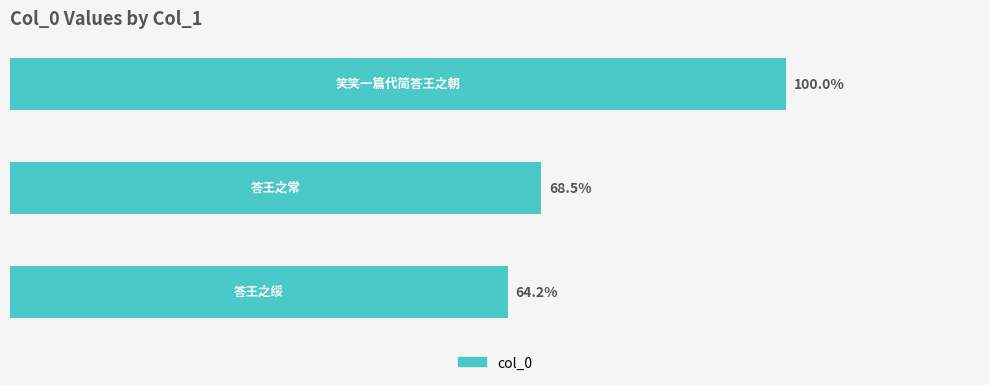

Does the chart contain any negative values?

No